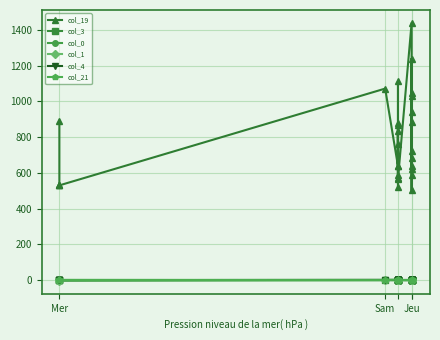

How many lines are shown in the chart?

6